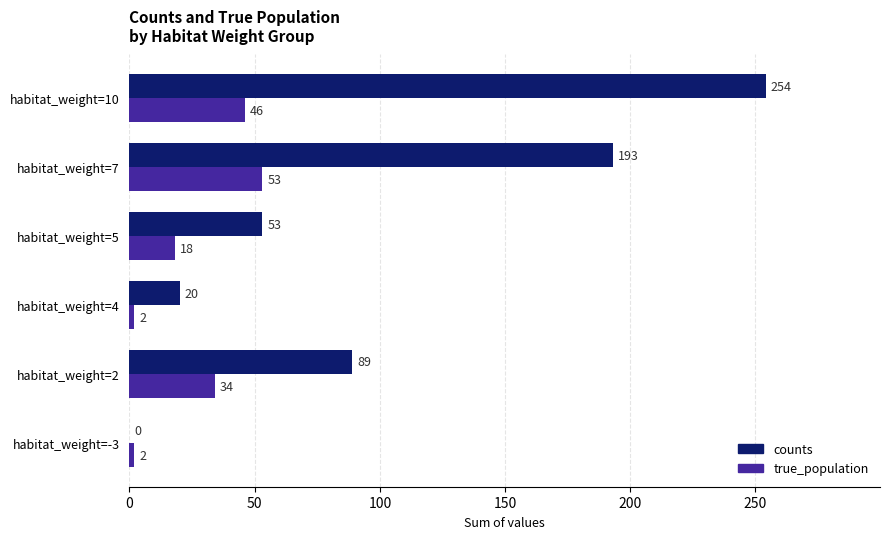

True or false: true_population has a value of 2 at habitat_weight=4.

True